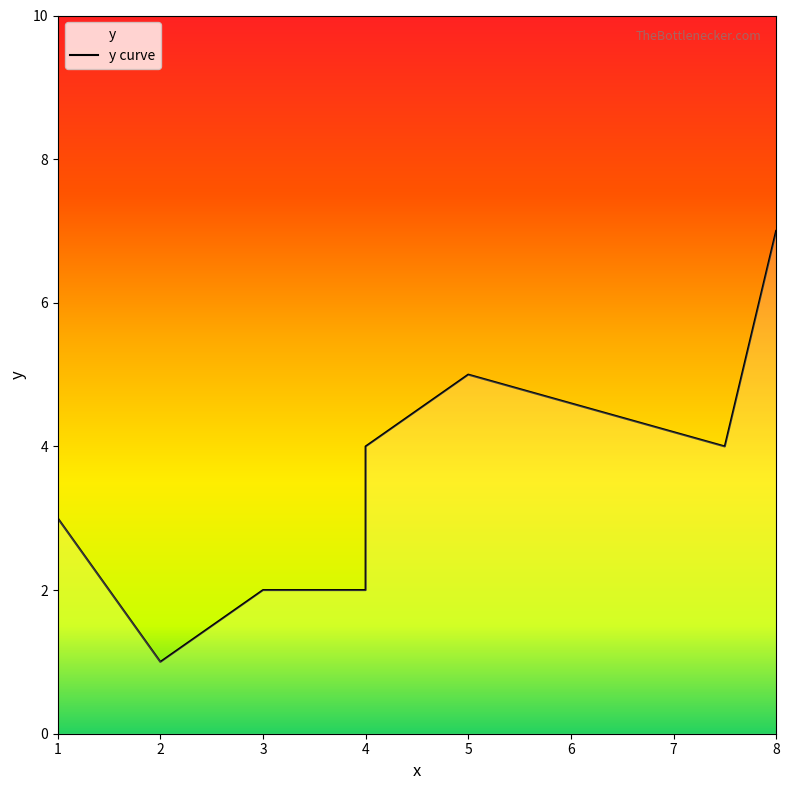

How many lines are shown in the chart?

1